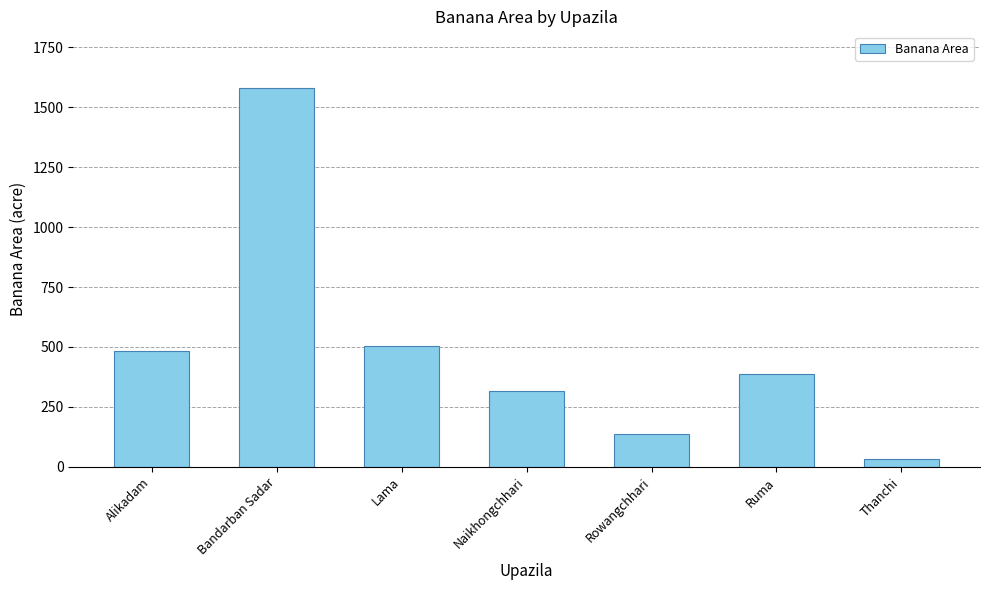

What is the change in value from Lama to Naikhongchhari?

-187